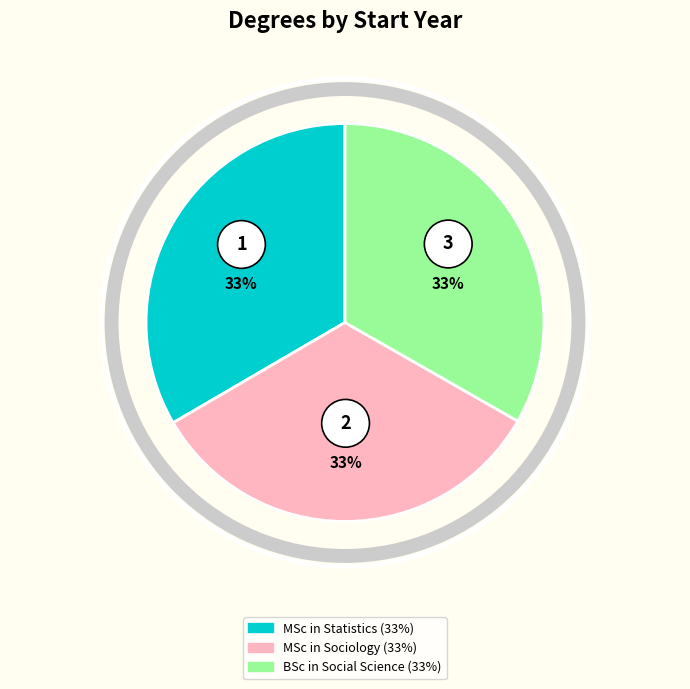

What is the ratio of the value at MSc in Sociology to the value at MSc in Statistics?

1.0